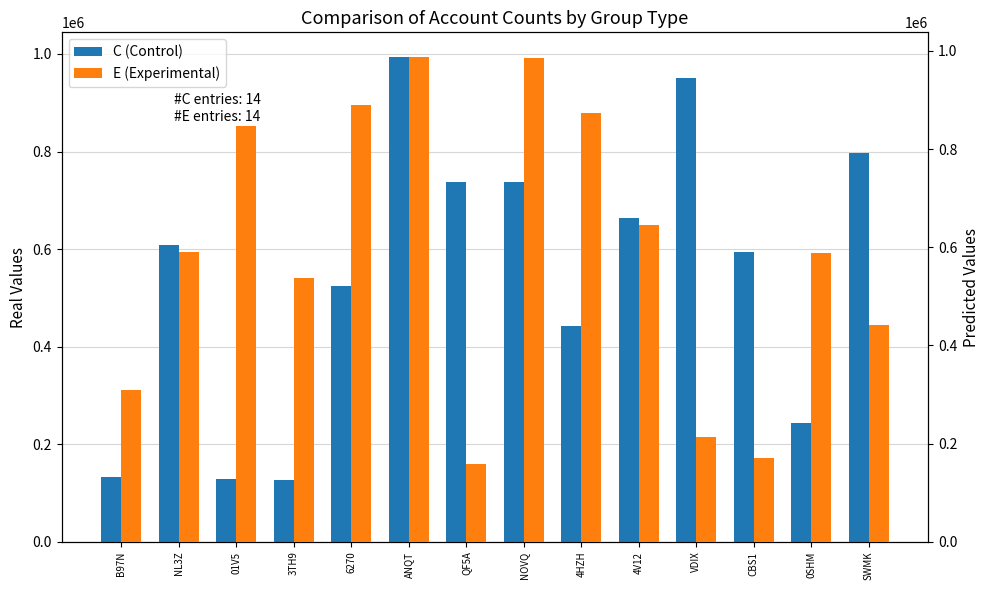

What is the difference between the maximum and second lowest values in the C (Control) series?

865572